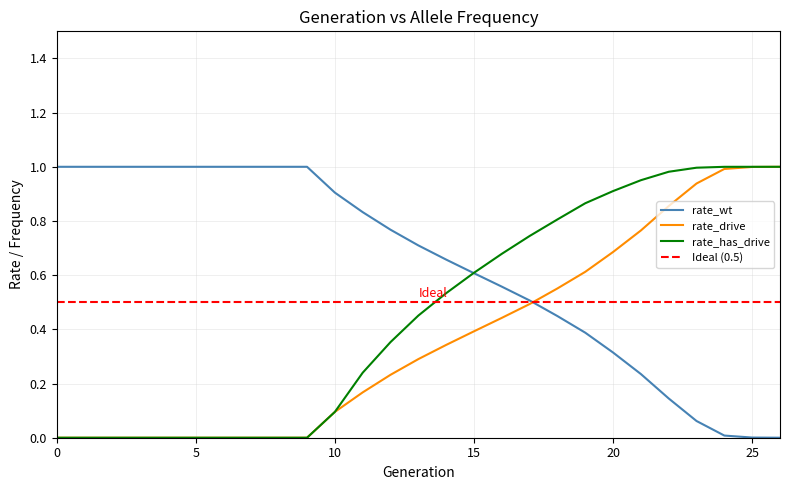

Reading left to right, list all the values displayed in this chart.

rate_wt: 0=1.0	1=1.0	2=1.0	3=1.0	4=1.0	5=1.0	6=1.0	7=1.0	8=1.0	9=1.0	10=0.9	11=0.8	12=0.8	13=0.7	14=0.7	15=0.6	16=0.6	17=0.5	18=0.4	19=0.4	20=0.3	21=0.2	22=0.1	23=0.1	24=0.0	25=0.0	26=0.0
rate_drive: 0=0.0	1=0.0	2=0.0	3=0.0	4=0.0	5=0.0	6=0.0	7=0.0	8=0.0	9=0.0	10=0.1	11=0.2	12=0.2	13=0.3	14=0.3	15=0.4	16=0.4	17=0.5	18=0.6	19=0.6	20=0.7	21=0.8	22=0.9	23=0.9	24=1.0	25=1.0	26=1.0
rate_has_drive: 0=0.0	1=0.0	2=0.0	3=0.0	4=0.0	5=0.0	6=0.0	7=0.0	8=0.0	9=0.0	10=0.1	11=0.2	12=0.4	13=0.5	14=0.5	15=0.6	16=0.7	17=0.7	18=0.8	19=0.9	20=0.9	21=1.0	22=1.0	23=1.0	24=1.0	25=1.0	26=1.0